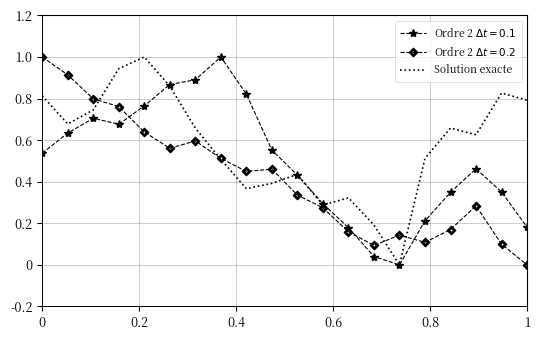

What is the maximum value shown in the chart?

1.0